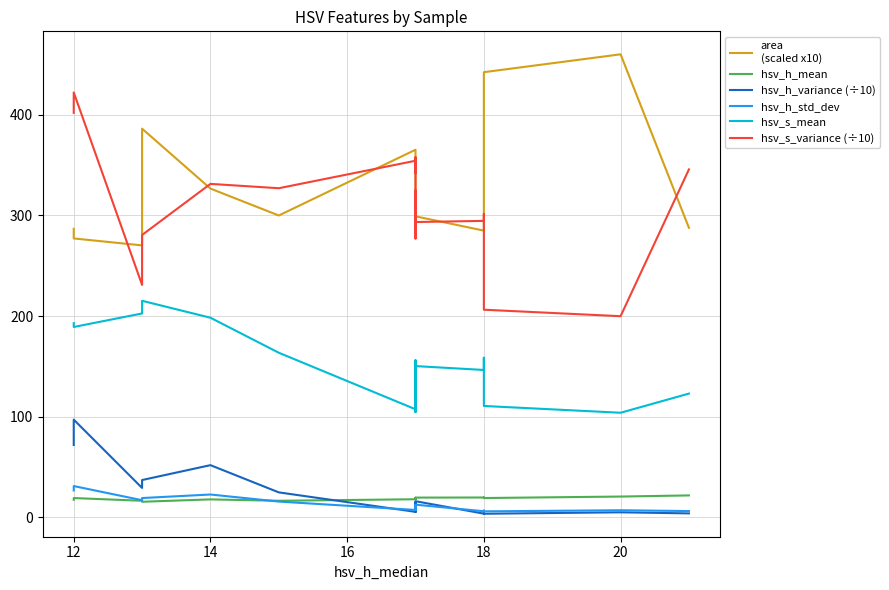

Is it true that hsv_h_mean equals 13.0 at 17?

False